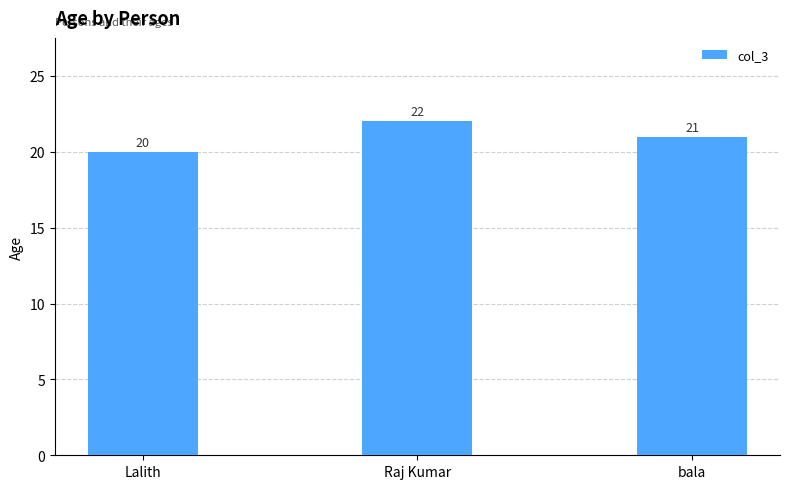

How many series are shown in this chart?

1